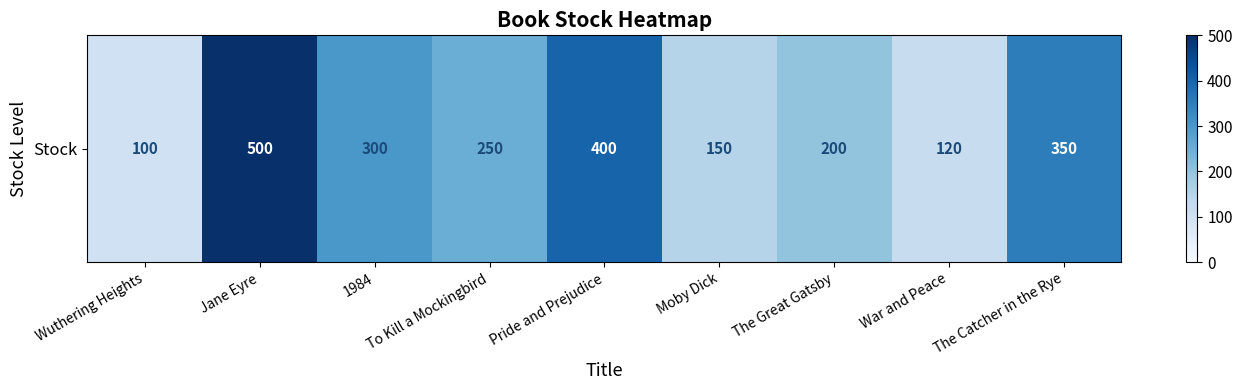

Approximately how many times larger is the value at Wuthering Heights compared to Moby Dick?

0.7